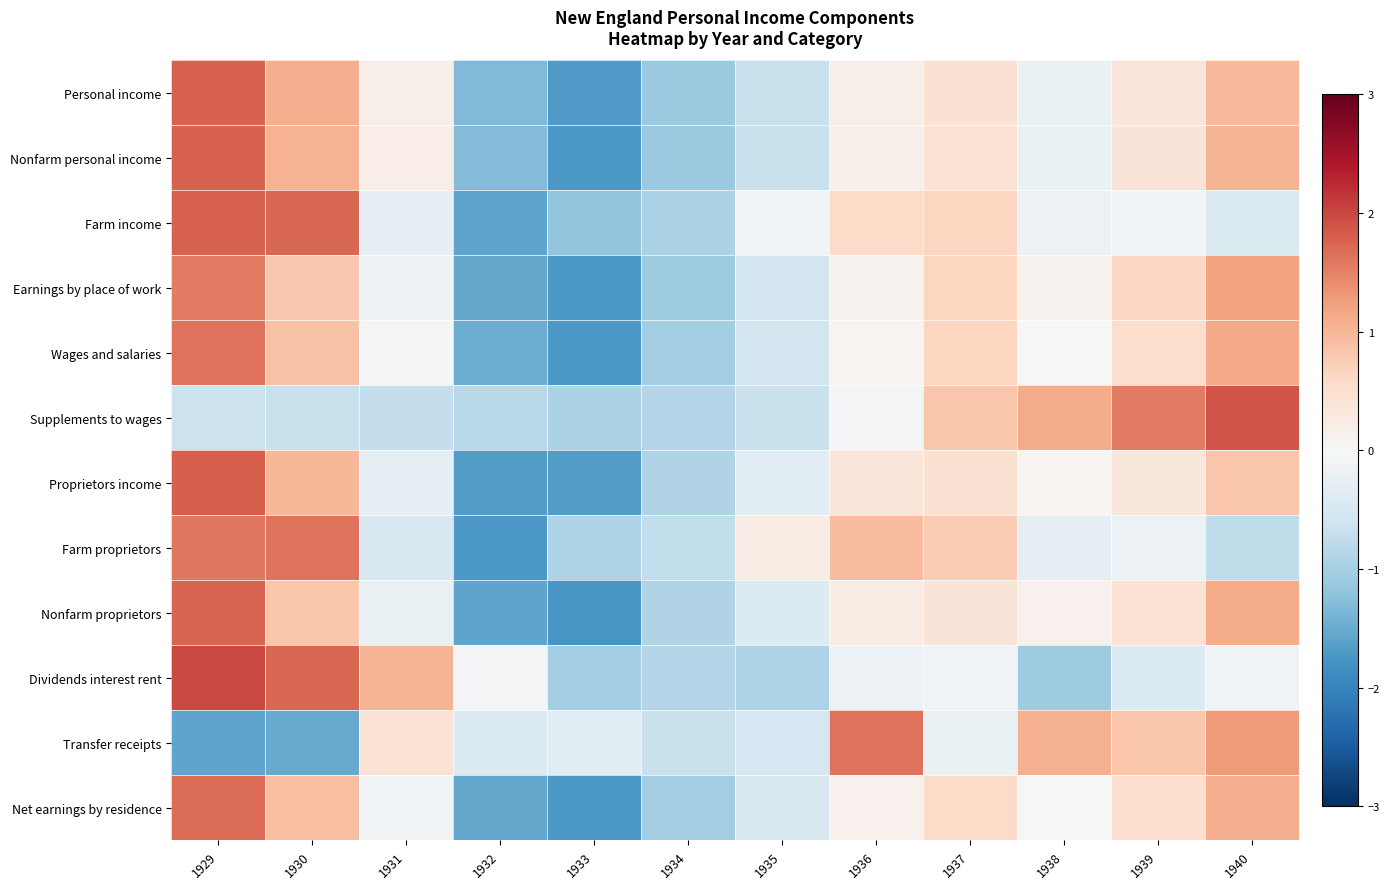

What is the maximum value shown in the chart?

2.0